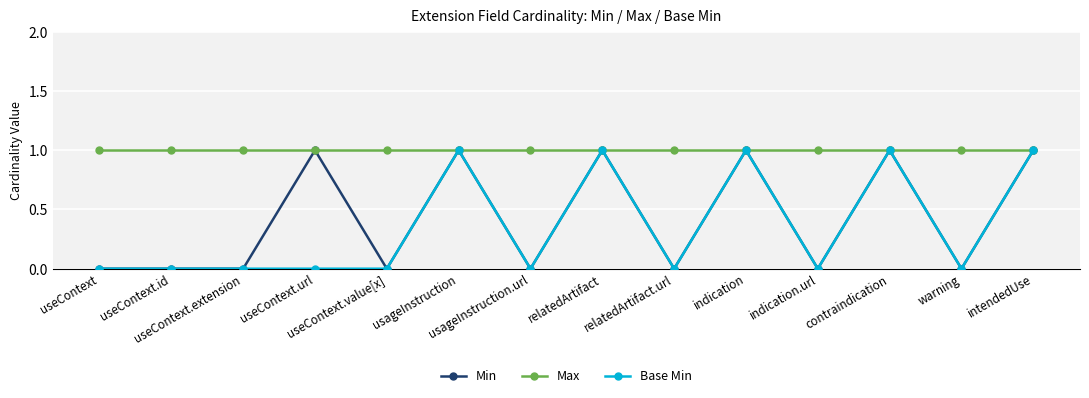

True or false: Base Min has more than 2 points higher than both neighbors.

True